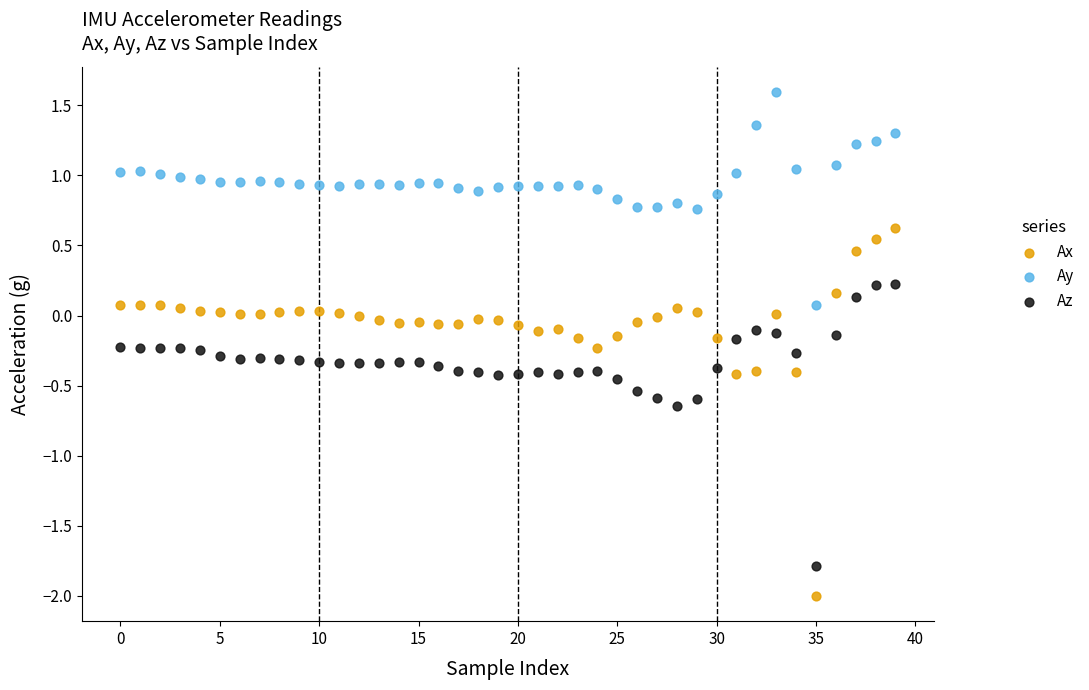

Which series contains the highest Y value?

Ay